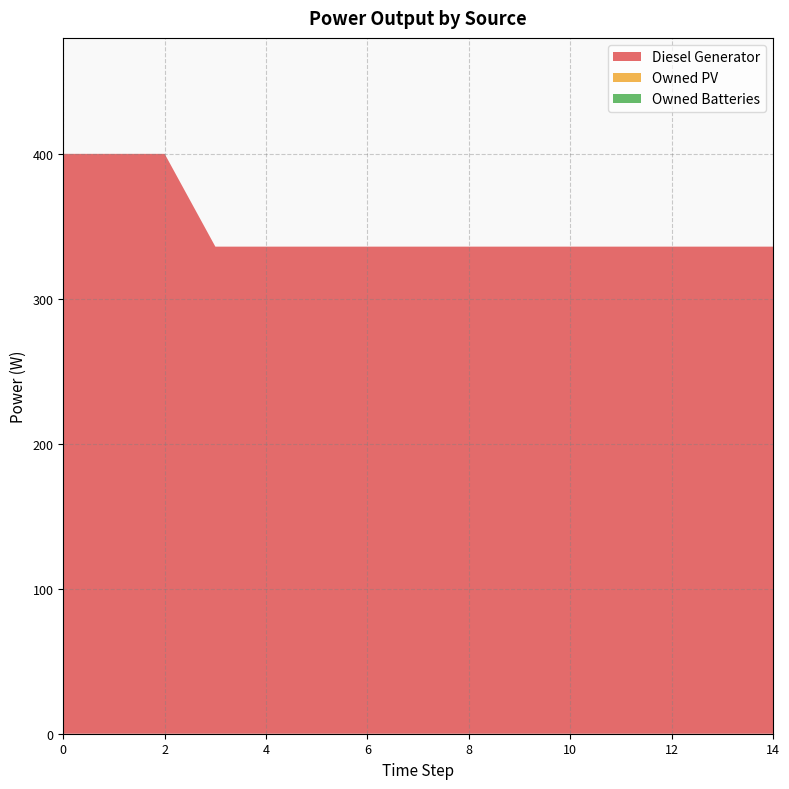

Reading left to right, transcribe all the data shown in this chart.

Diesel Generator: 0=400	1=400	2=400	3=336	4=336	5=336	6=336	7=336	8=336	9=336	10=336	11=336	12=336	13=336	14=336
Owned PV: 0=0	1=0	2=0	3=0	4=0	5=0	6=0	7=0	8=0	9=0	10=0	11=0	12=0	13=0	14=0
Owned Batteries: 0=0	1=0	2=0	3=0	4=0	5=0	6=0	7=0	8=0	9=0	10=0	11=0	12=0	13=0	14=0